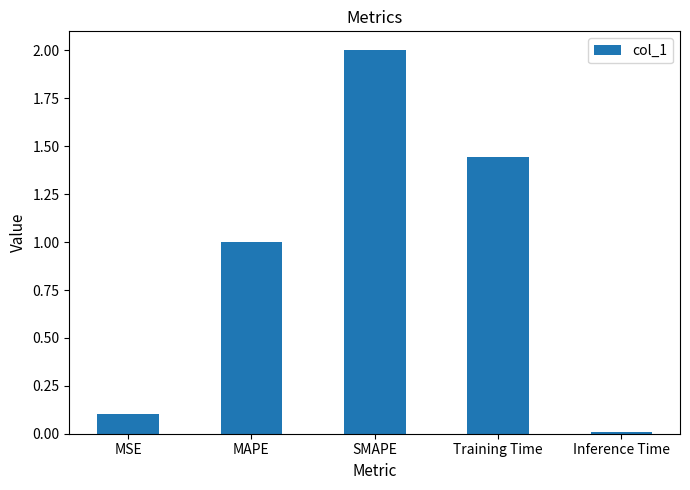

What is the value of the 2nd bar from the left?

1.0